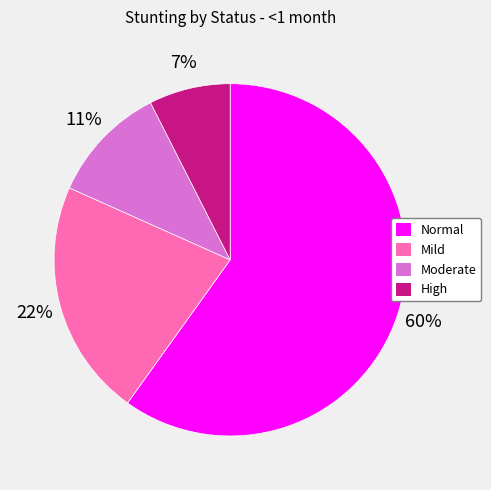

To the nearest percent, what is the average slice percentage?

25%